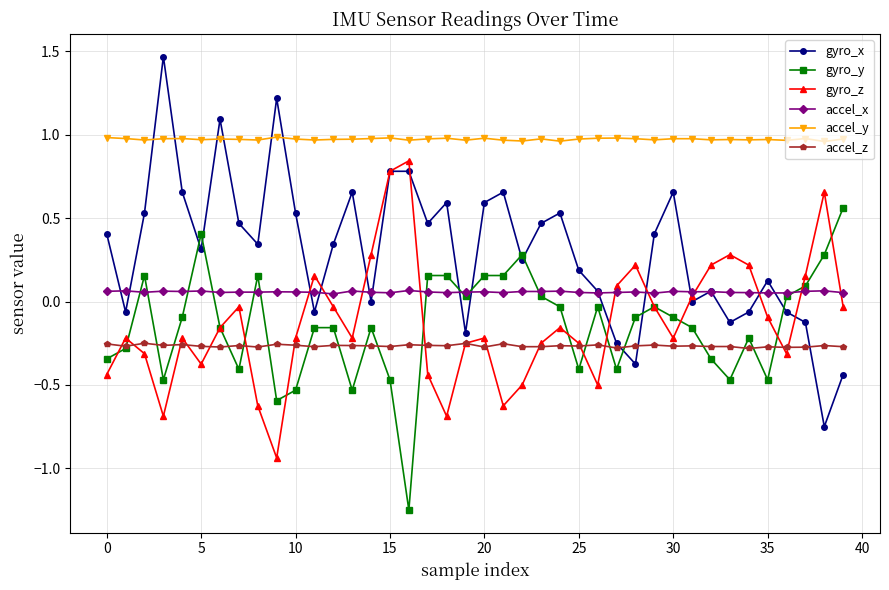

True or false: accel_y and accel_z cross at least once.

False